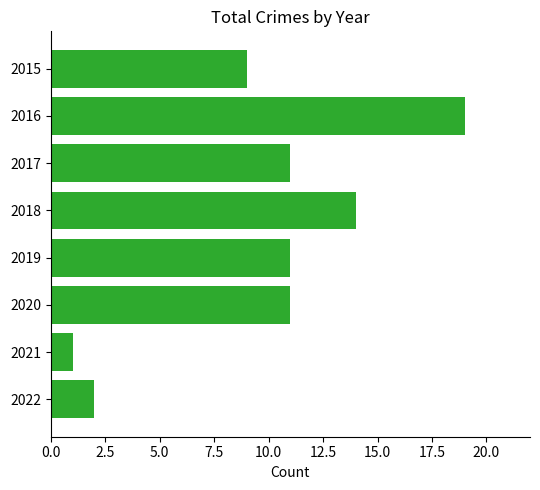

Approximately how many times larger is the value at 2016 compared to 2021?

19.0